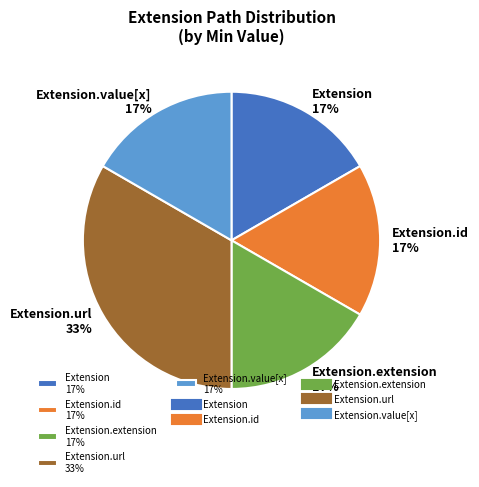

To the nearest percent, what percentage of the pie is Extension.value[x] 17%?

17%